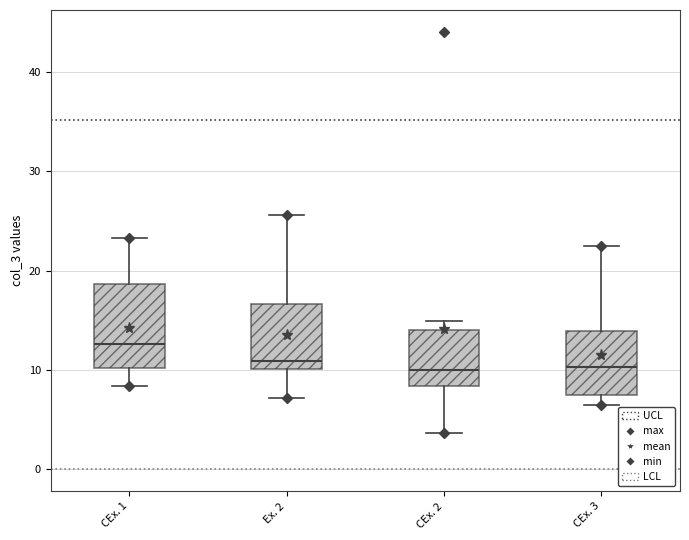

Which box has the highest median line?

CEx. 1